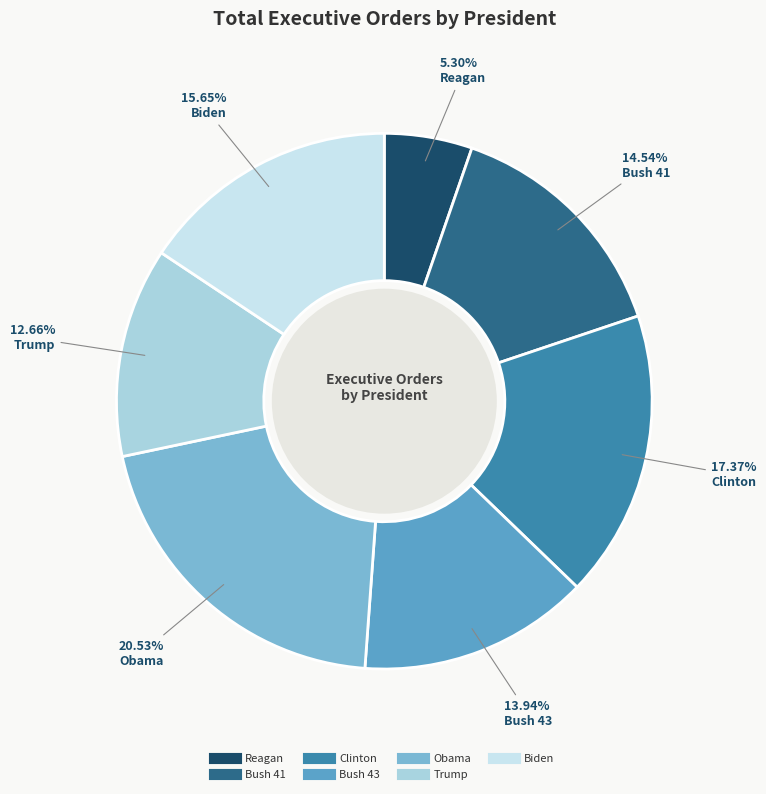

How many slices are in this pie chart?

7